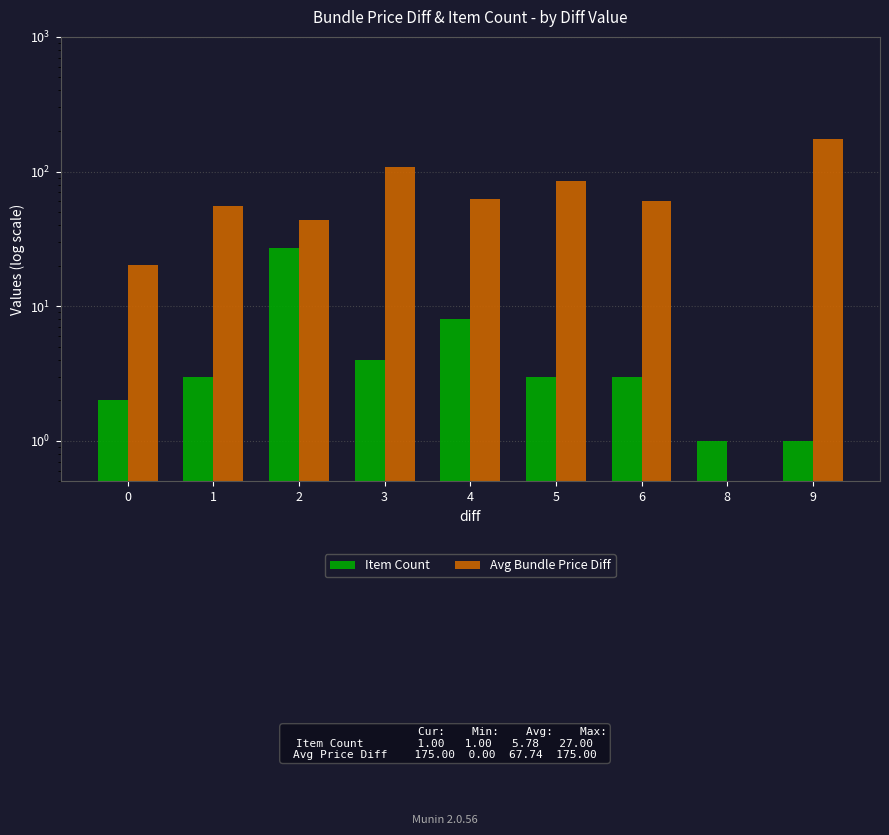

True or false: Avg Bundle Price Diff has a value of 60.0 at 6.

True